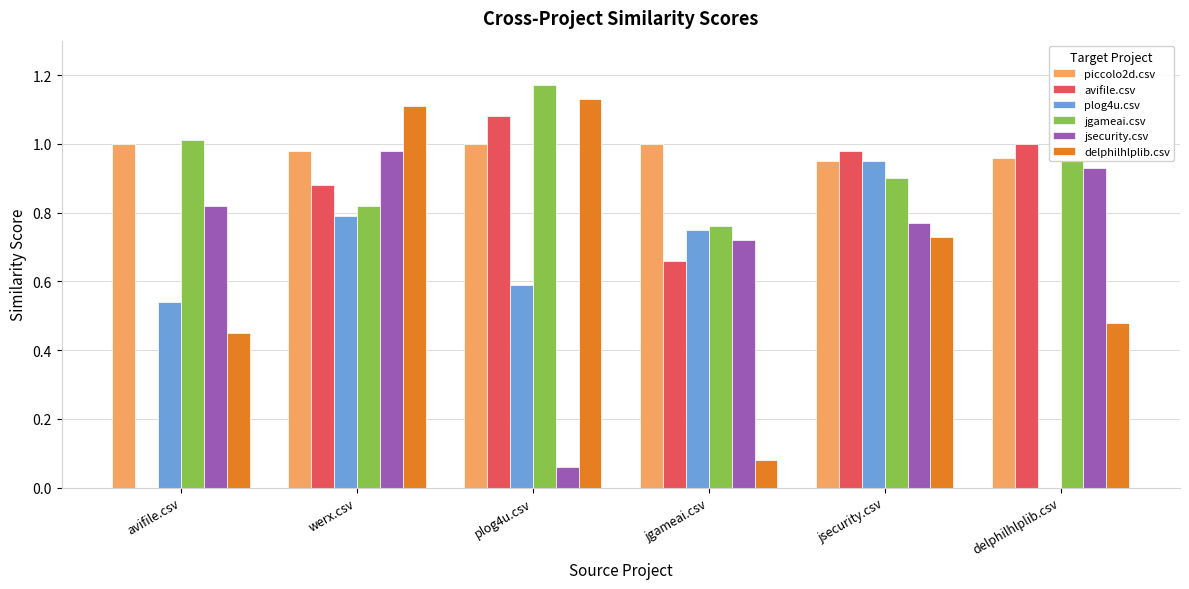

Which label corresponds to the largest value in the chart?

plog4u.csv